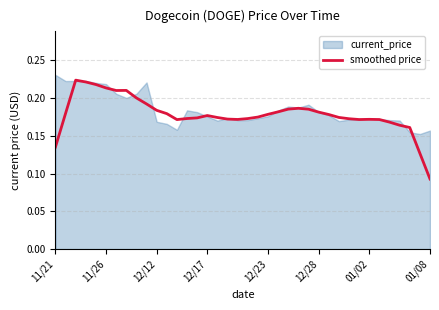

At which label does smoothed price reach its minimum?

01/08